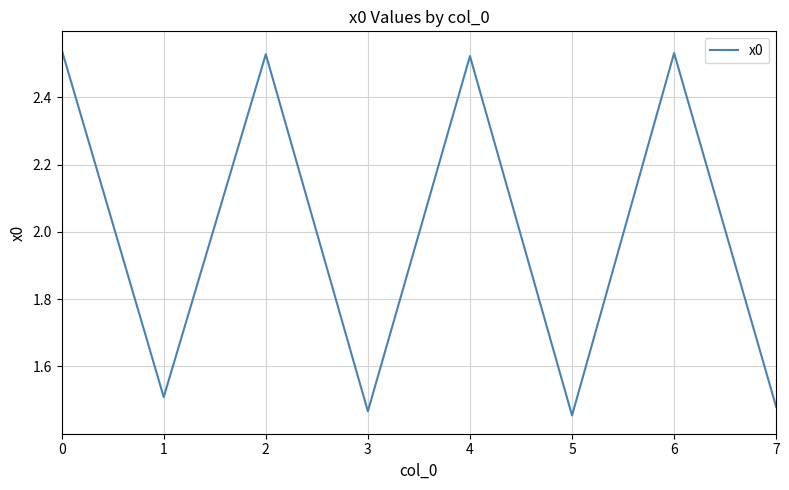

The value at 5 is 2.4. True or false?

False